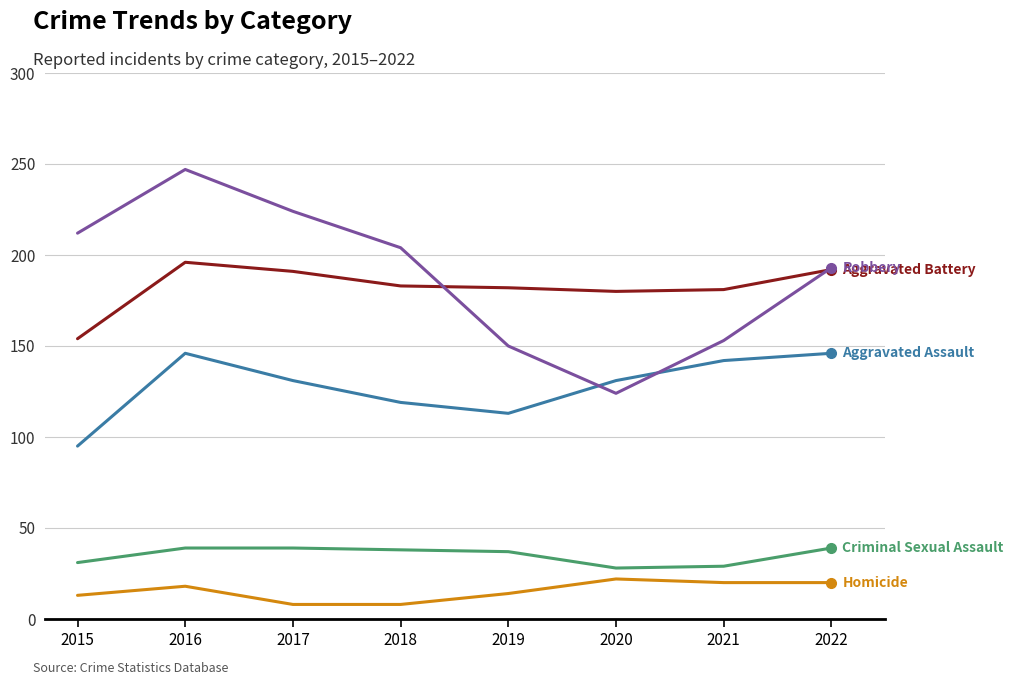

What is the difference between the highest and lowest values at 2022?

173